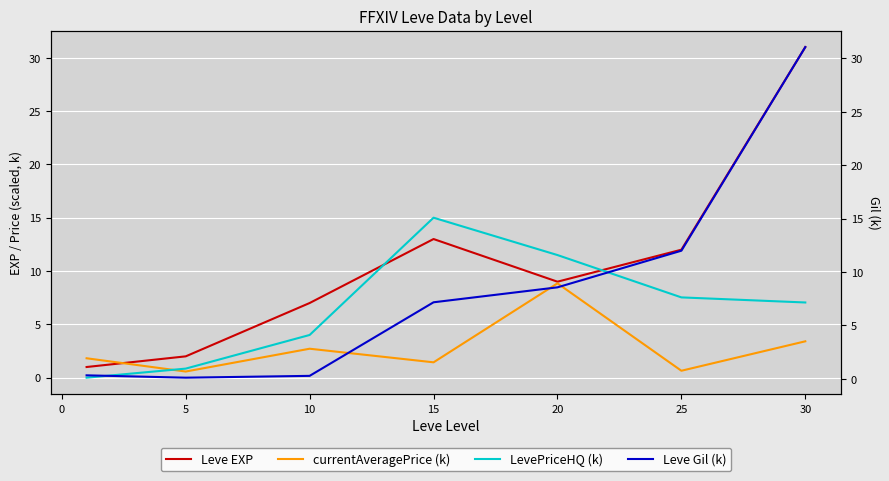

What is the difference between the LevePriceHQ (k) values at 5 and 10?

3.2